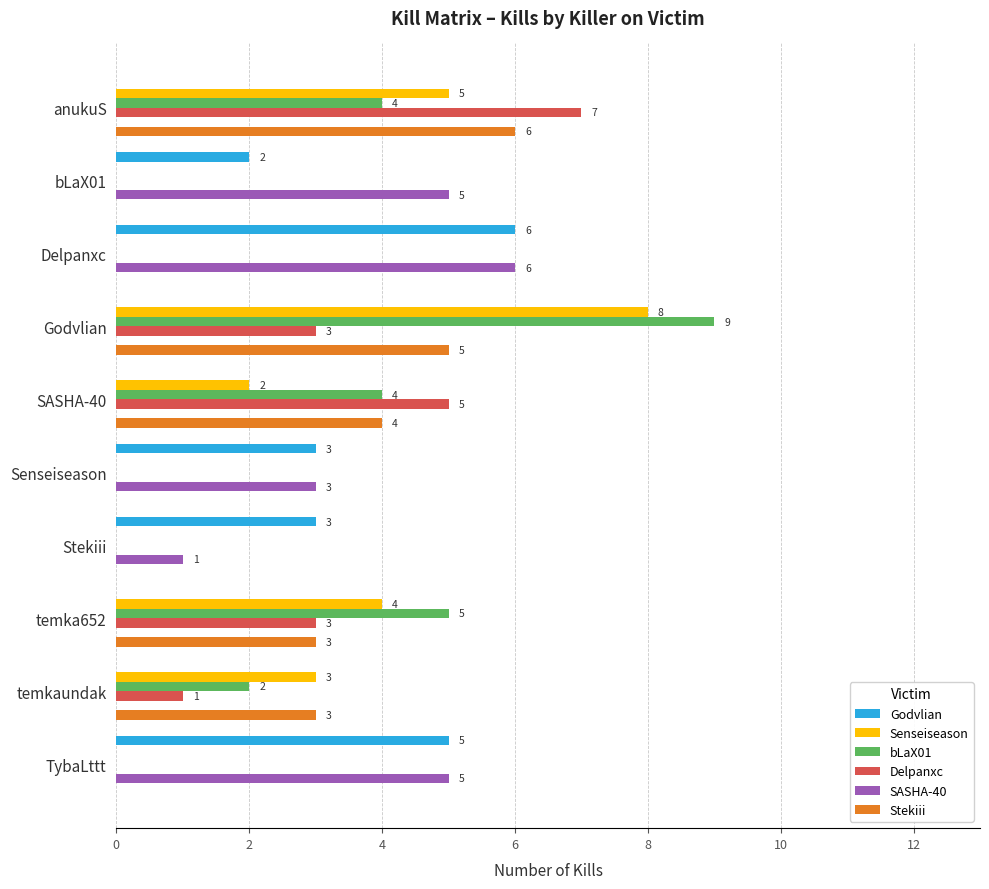

Is the value of Stekiii at TybaLttt greater than the value of Godvlian at TybaLttt?

No